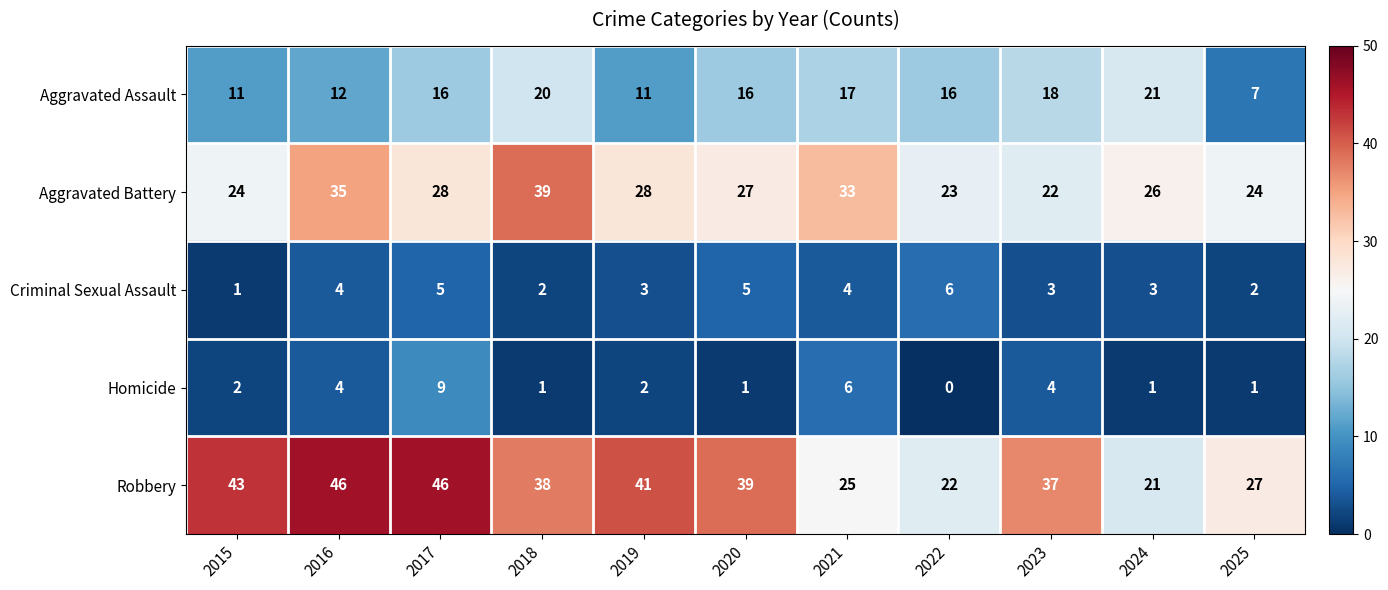

How many distinct data groups are displayed?

5